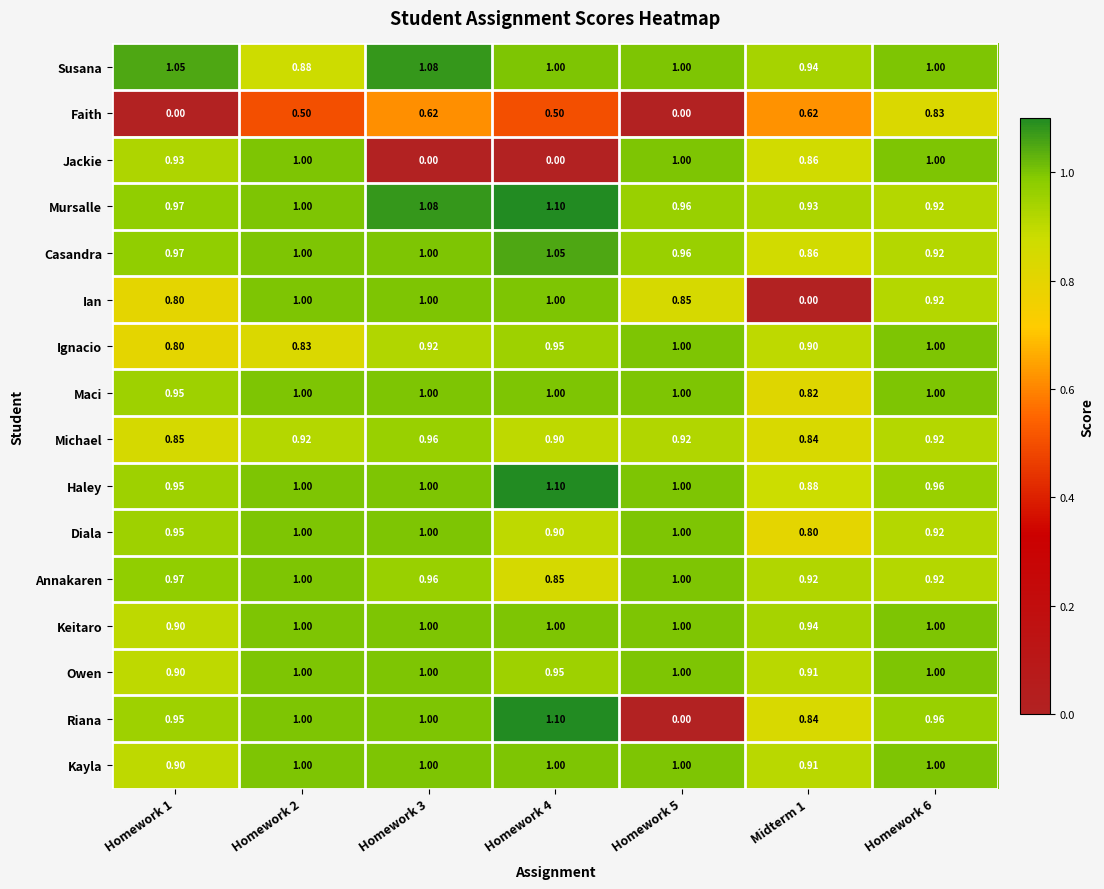

Which series has the largest total across all categories?

Mursalle